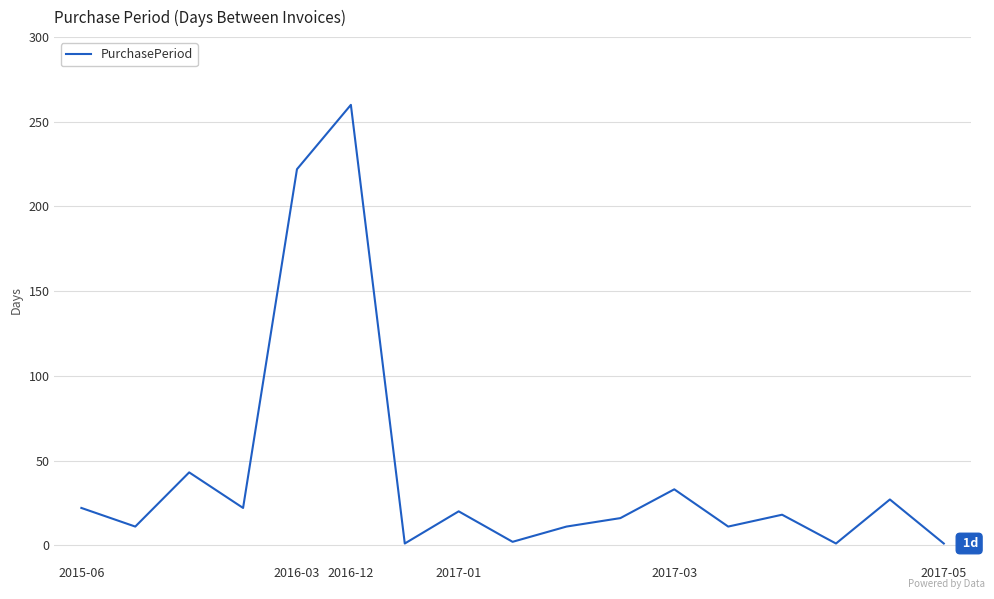

Count the number of data series in this chart.

1